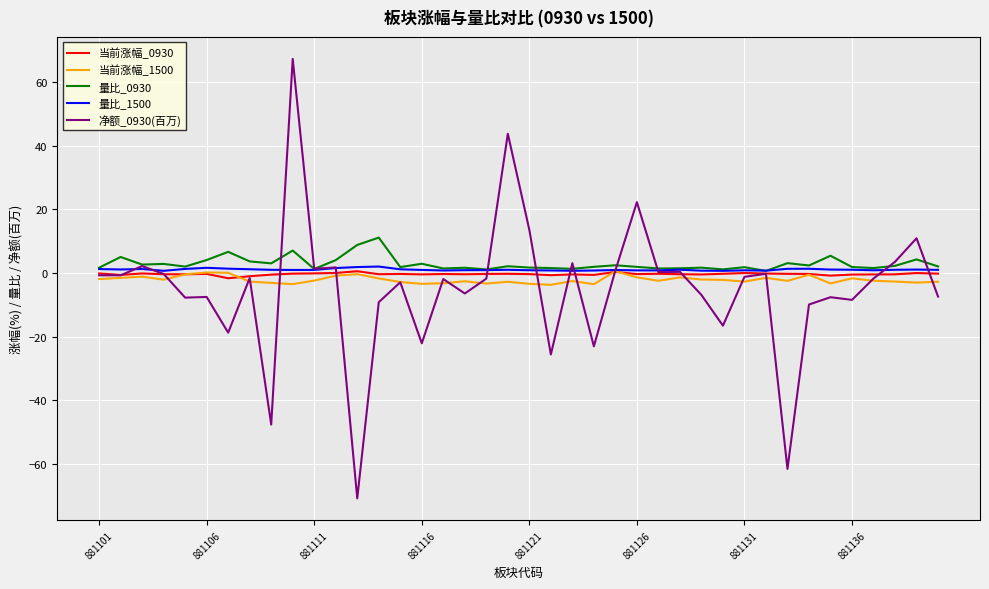

What is the lowest value of the 当前涨幅_1500 series?

-3.7